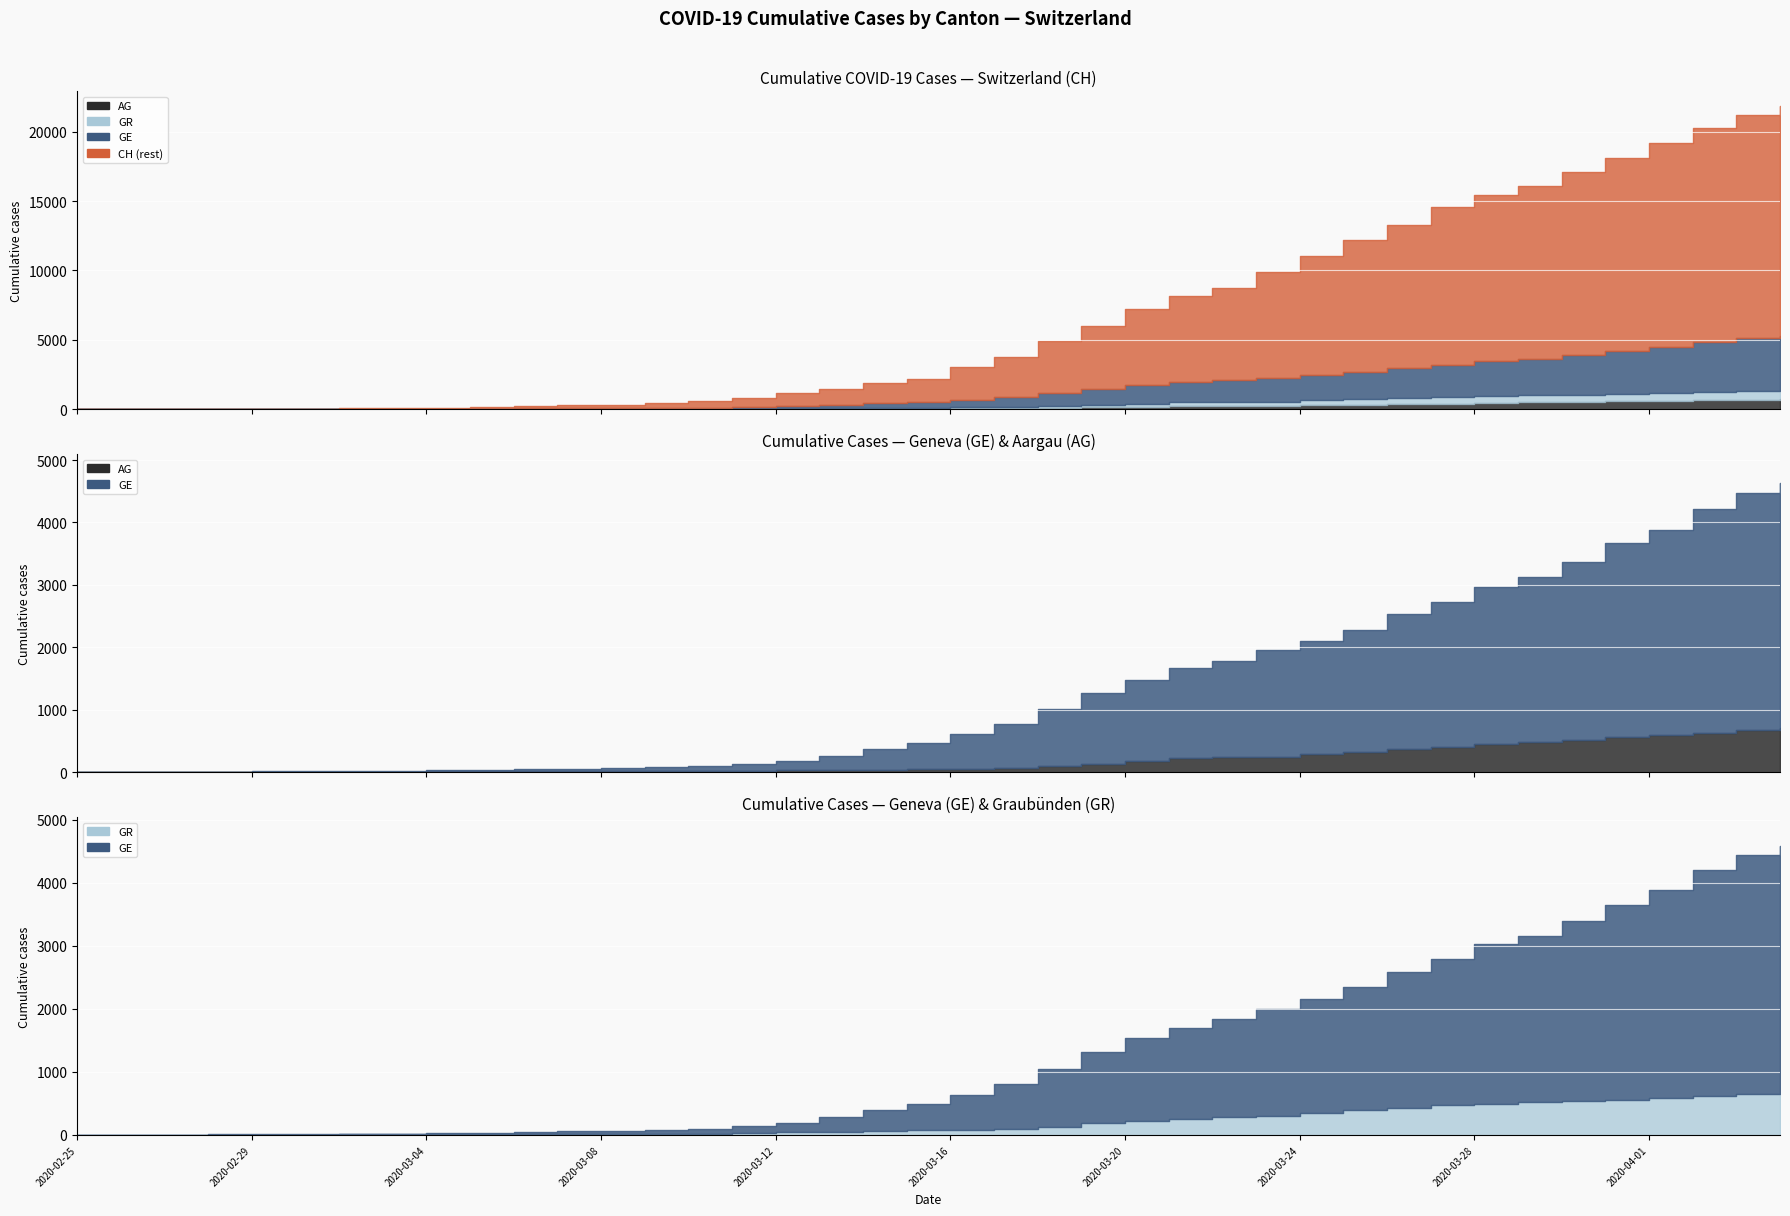

True or false: AG and GE intersect in this chart.

False